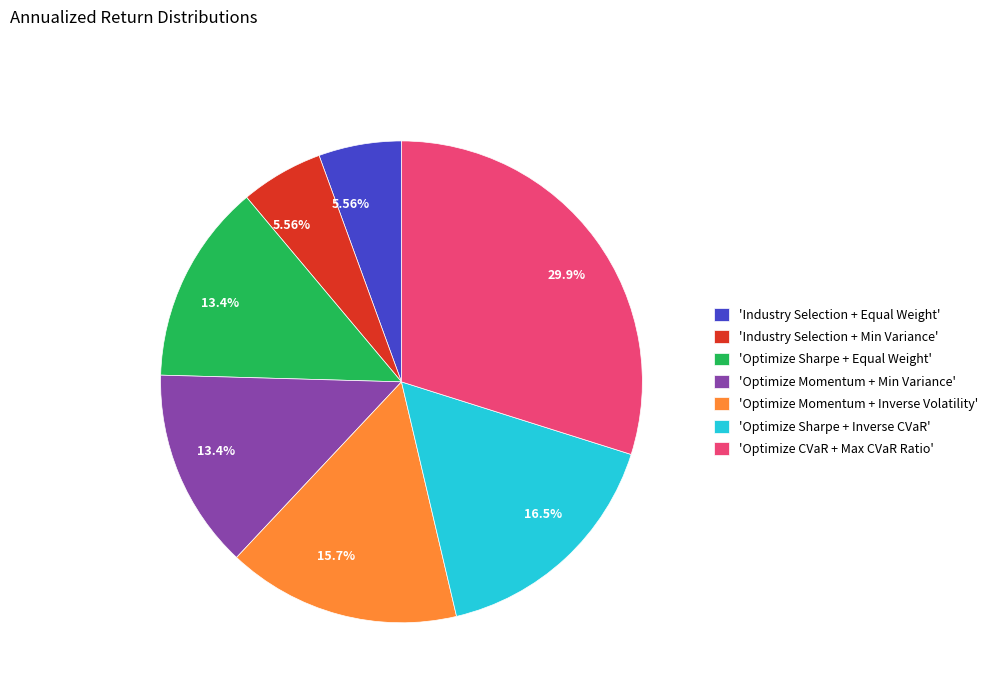

Does 'Optimize Sharpe + Equal Weight' represent more than half of the total?

No